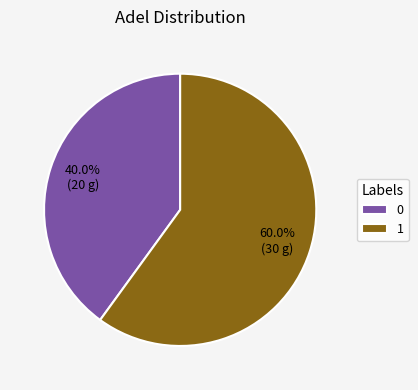

True or false: 0 accounts for 53% of the total.

False